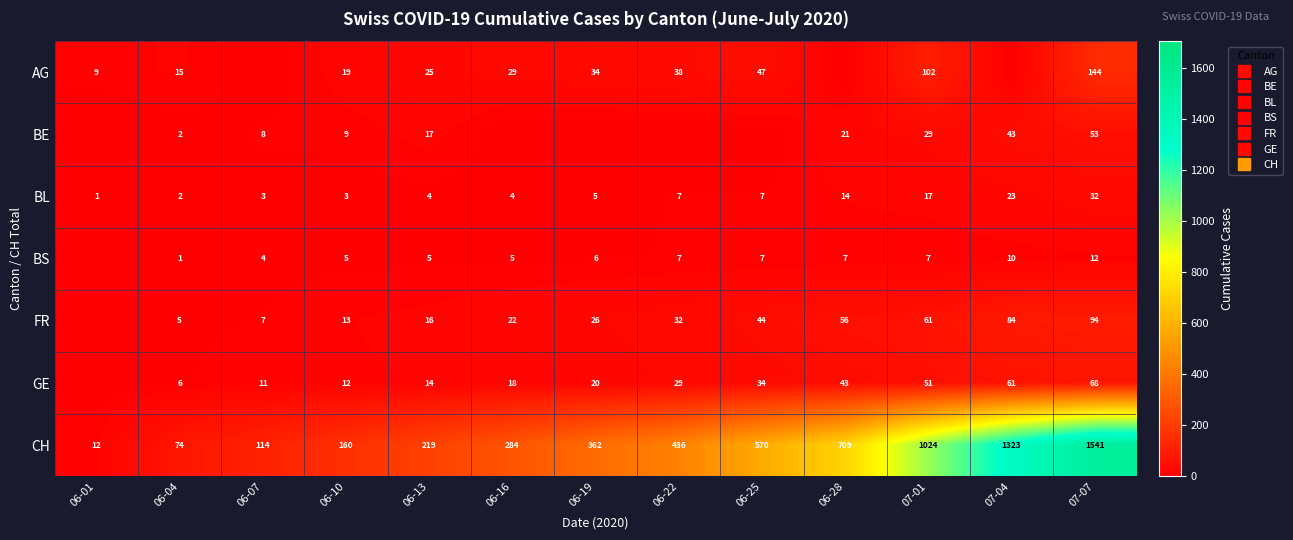

What is the average value of the FR series?

35